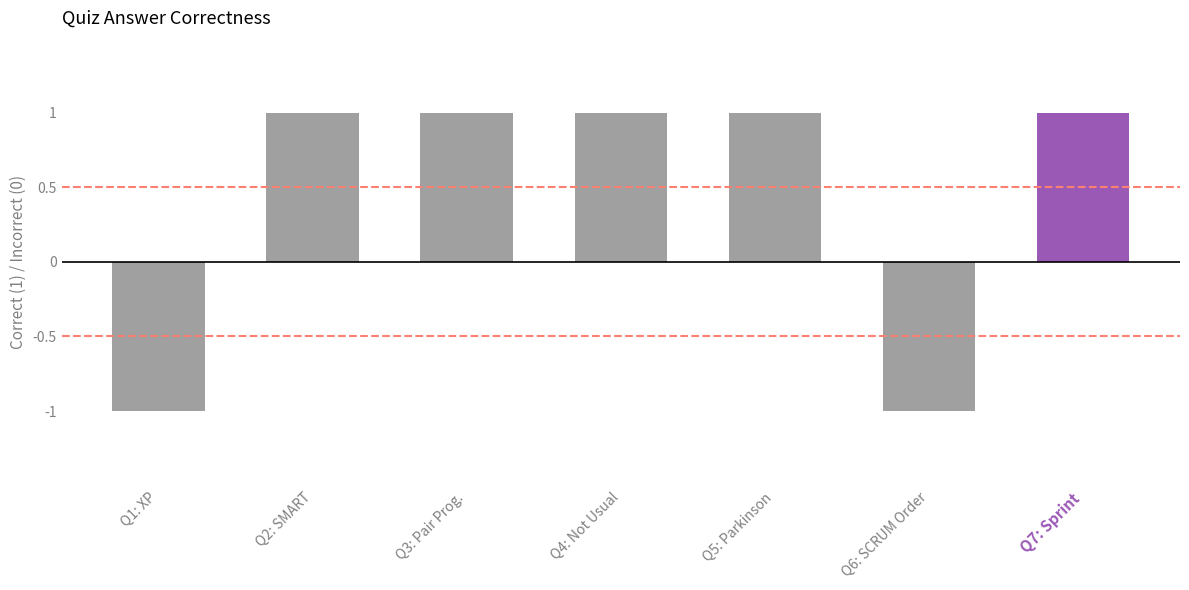

What is the label of the 3rd bar from the right?

Q5: Parkinson